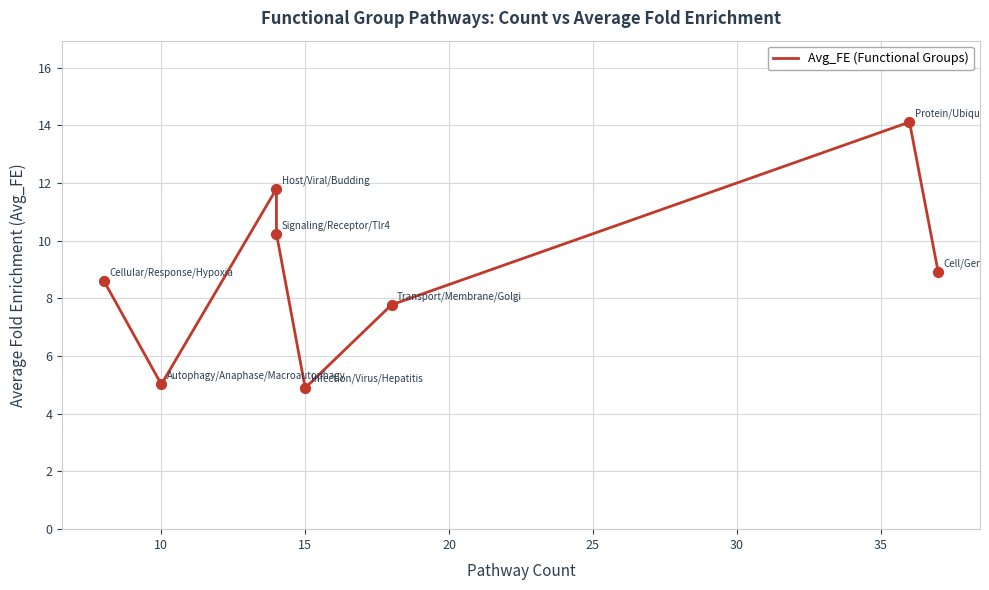

Approximately how many times larger is the value at 20 compared to 30?

1.3